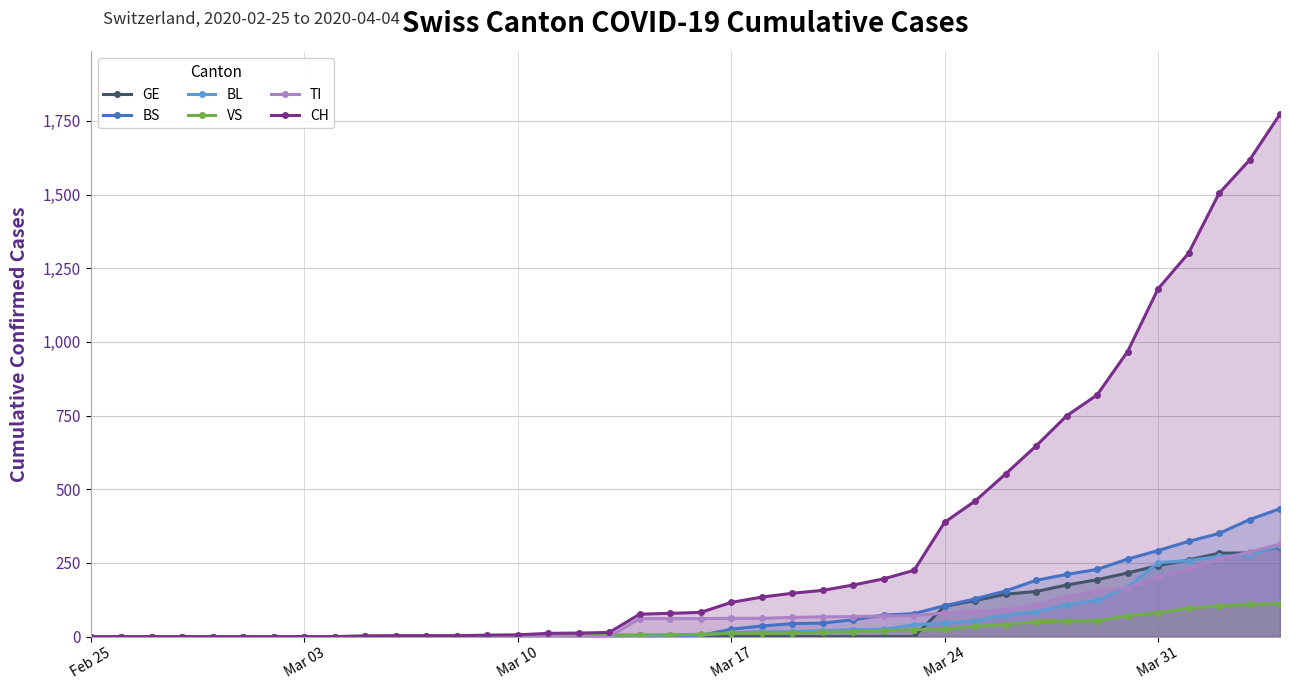

True or false: TI and CH cross at least once.

False